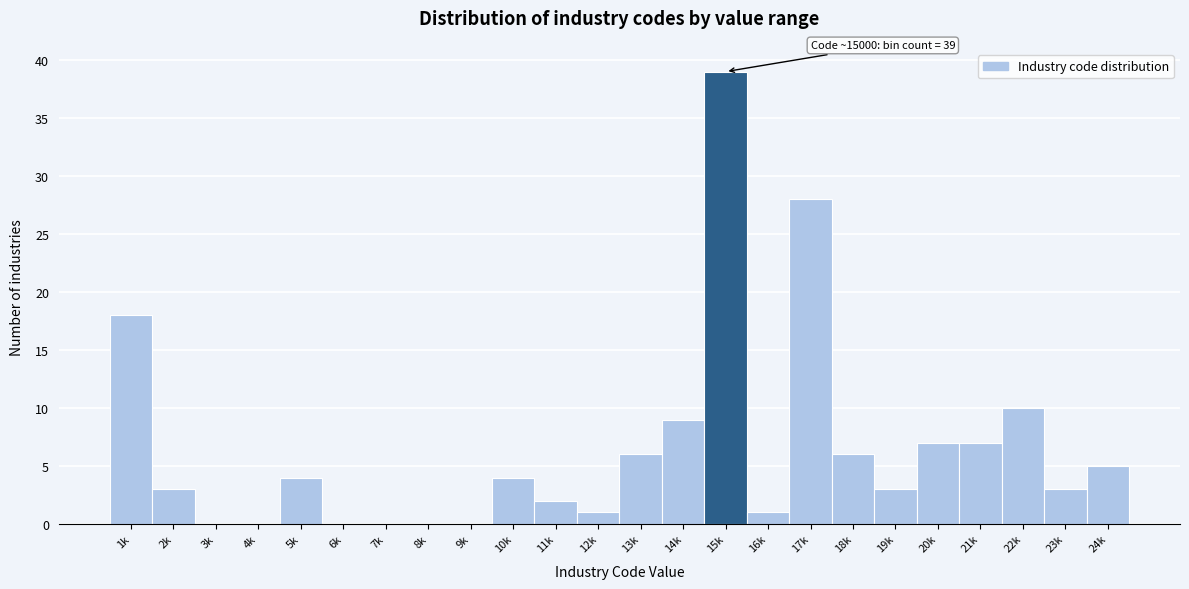

Reading left to right, list all the values displayed in this chart.

1k=18	2k=3	3k=0	4k=0	5k=4	6k=0	7k=0	8k=0	9k=0	10k=4	11k=2	12k=1	13k=6	14k=9	15k=39	16k=1	17k=28	18k=6	19k=3	20k=7	21k=7	22k=10	23k=3	24k=5